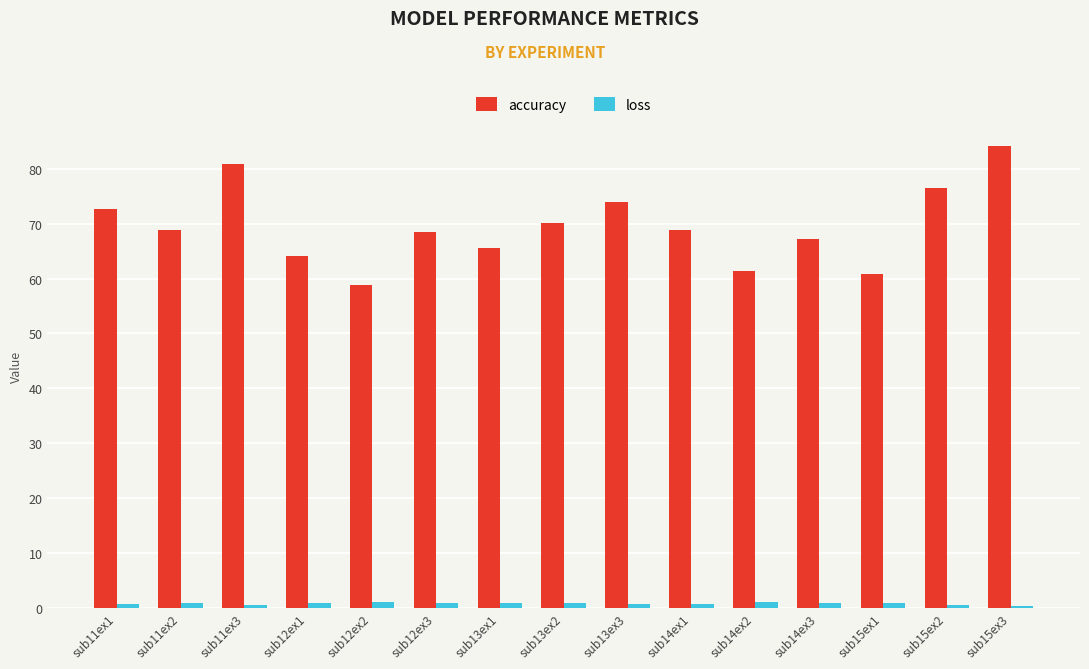

At sub11ex1, list the series in order from smallest to largest.

loss, accuracy